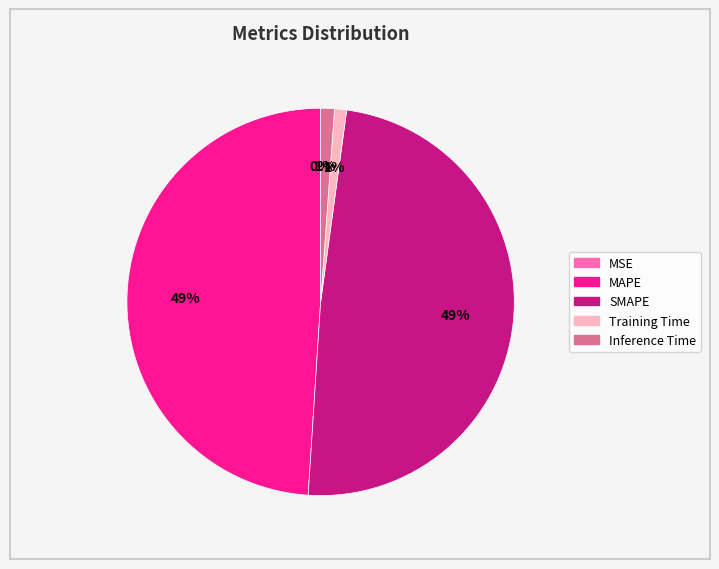

The SMAPE slice represents 40% of the pie. True or false?

False